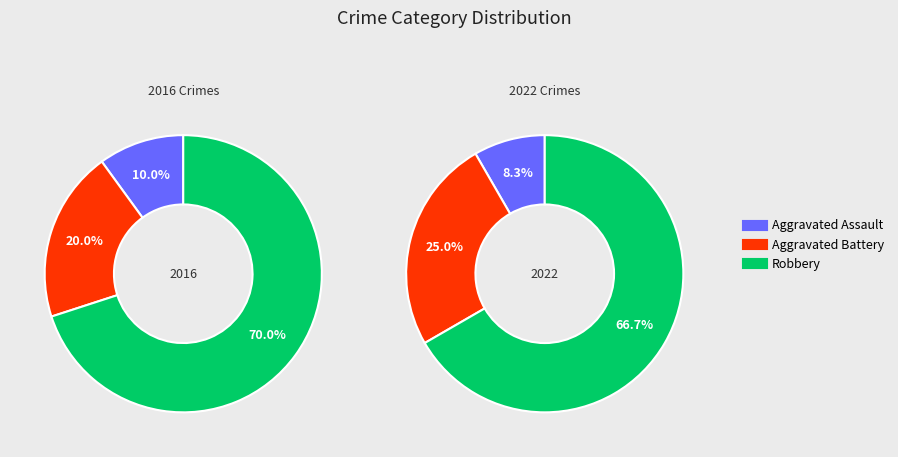

Which has a higher value, Robbery or Aggravated Battery?

Robbery